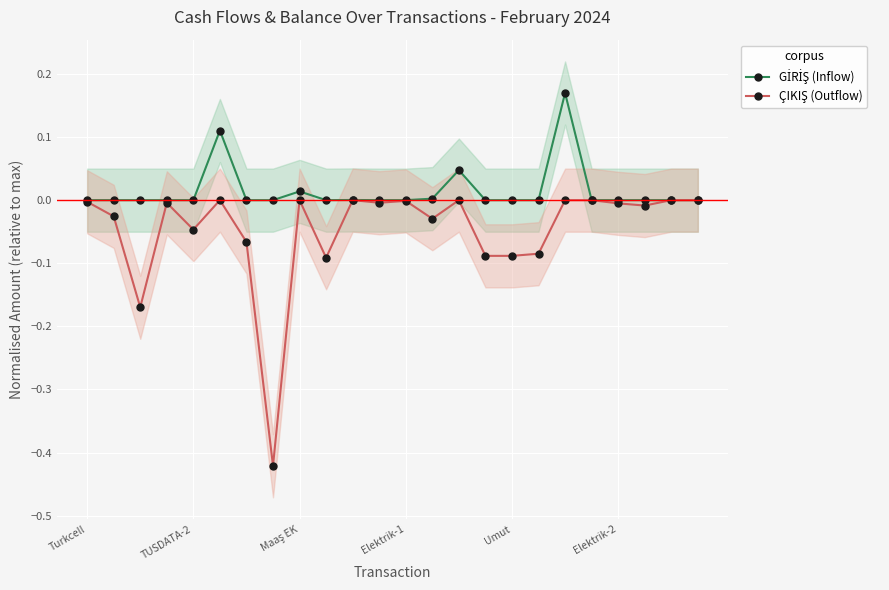

How many lines are shown in the chart?

2